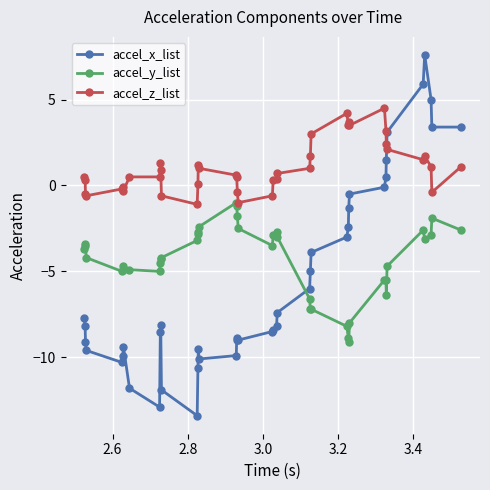

Which series has the largest range (max minus min)?

accel_x_list